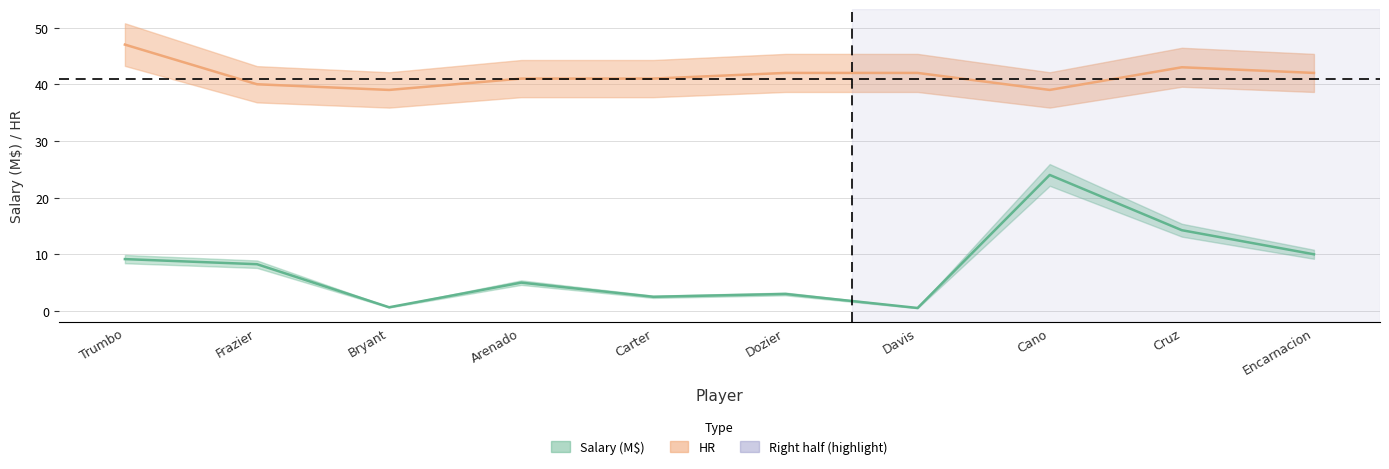

At which label does salary first exceed 8?

Trumbo